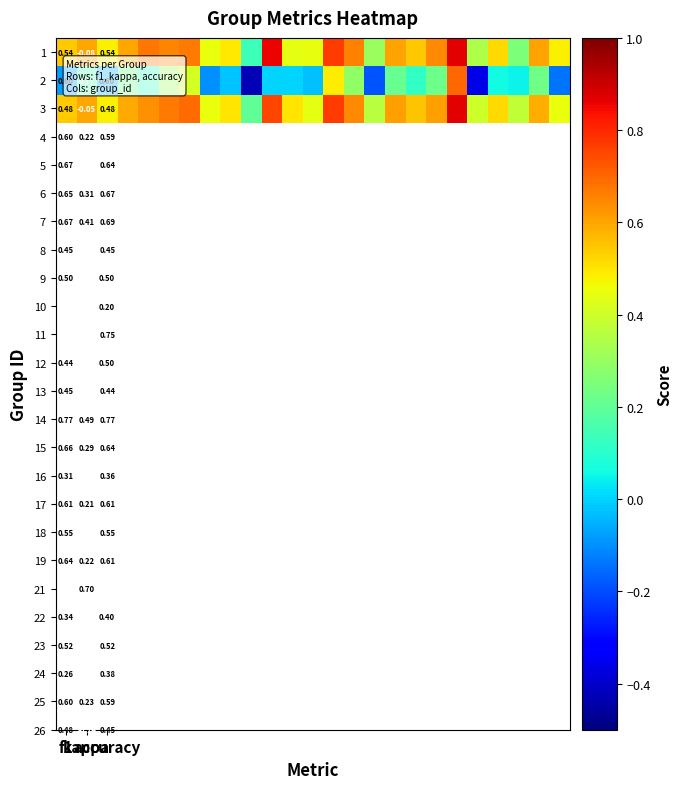

How many data points in 2 are less than 0?

9